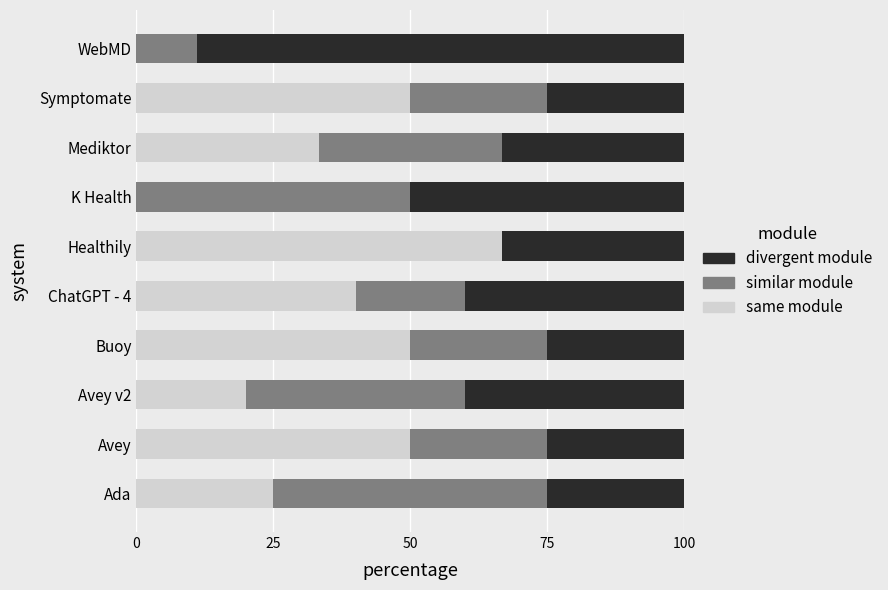

Read the same module value at Symptomate.

50.0